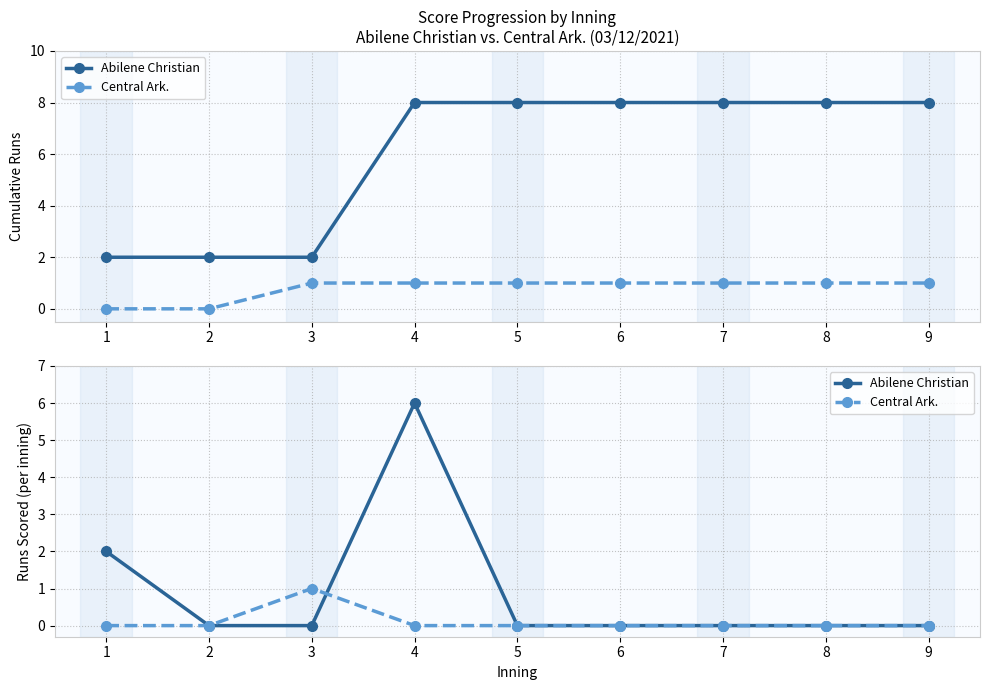

At which label is Abilene Christian closest to 3?

1